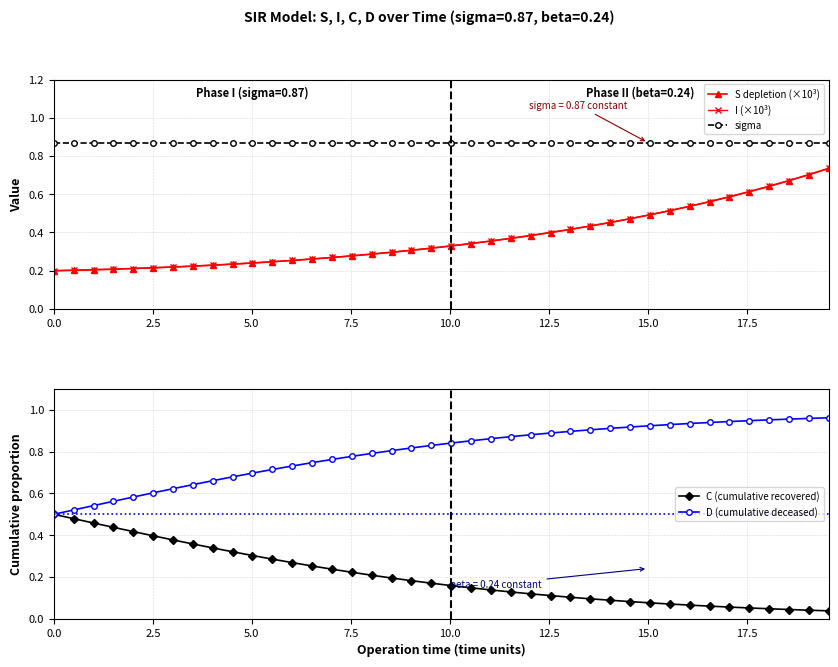

What is the total value across all series at 10.0?

2.3